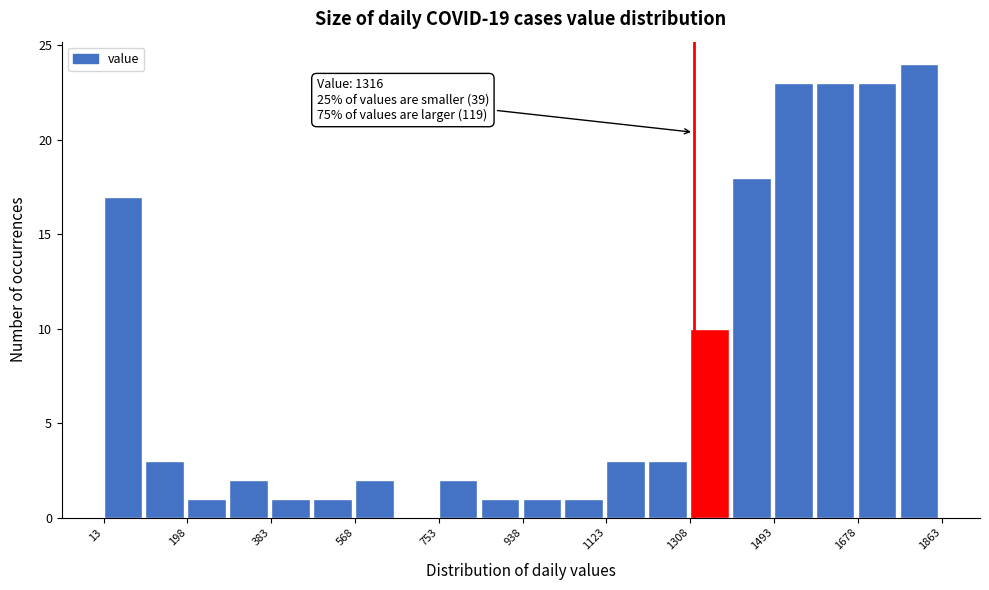

Which range on the x-axis has the tallest bar?

1780 to 1860